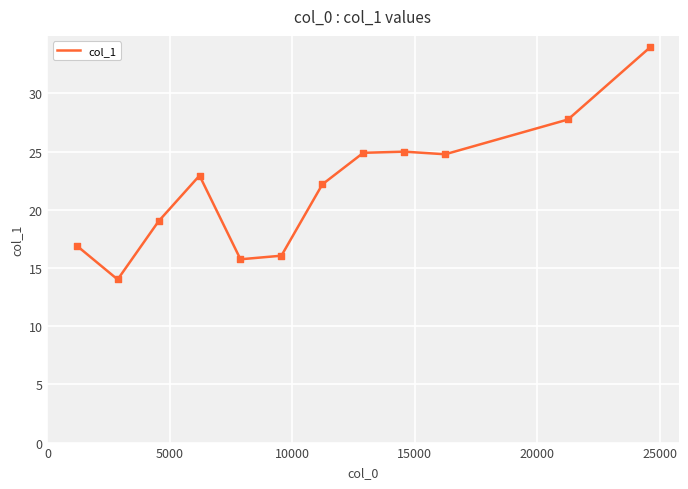

What is the greatest value displayed?

33.9